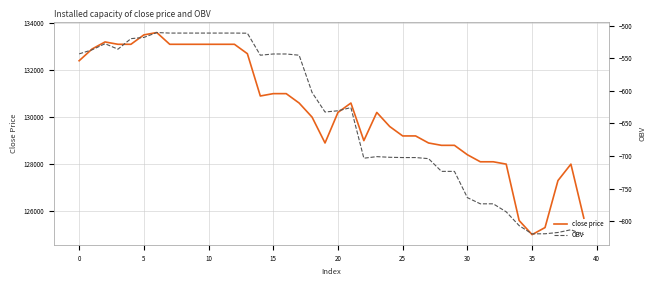

True or false: close price and OBV cross at least once.

False